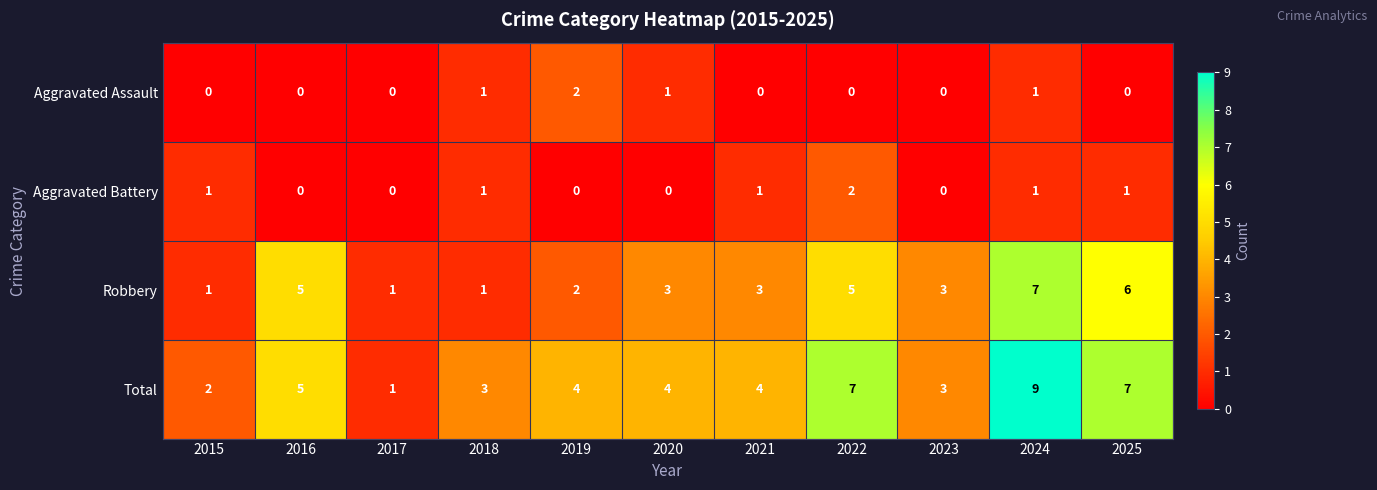

Rank the series at 2021 from highest to lowest value.

Total, Robbery, Aggravated Battery, Aggravated Assault